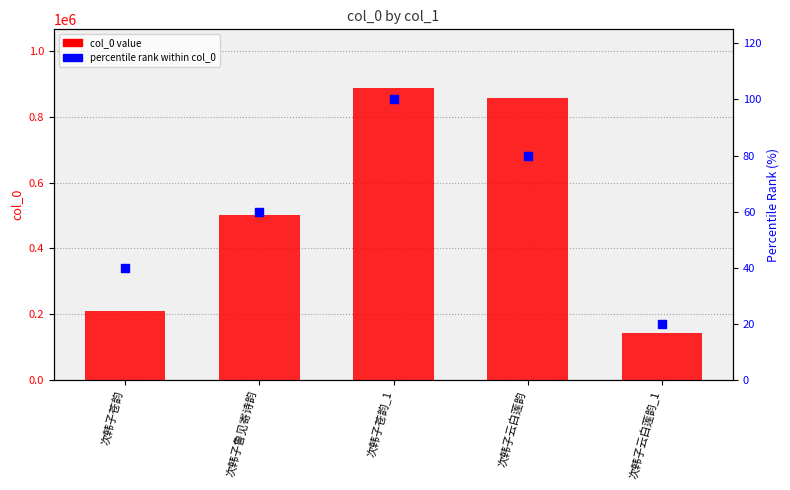

Is the value of col_0 value at 次韩子云白莲韵_1 greater than the value of percentile rank within col_0 at 次韩子鲁见寄诗韵?

Yes